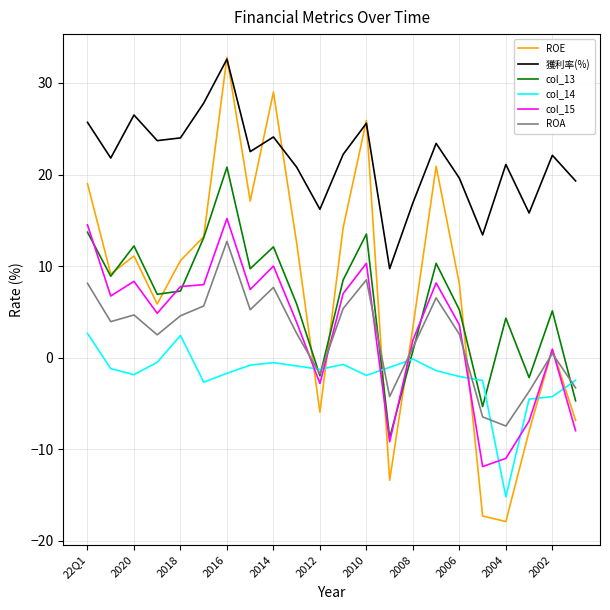

After their last crossing, which series has the higher values: col_14 or col_13?

col_14